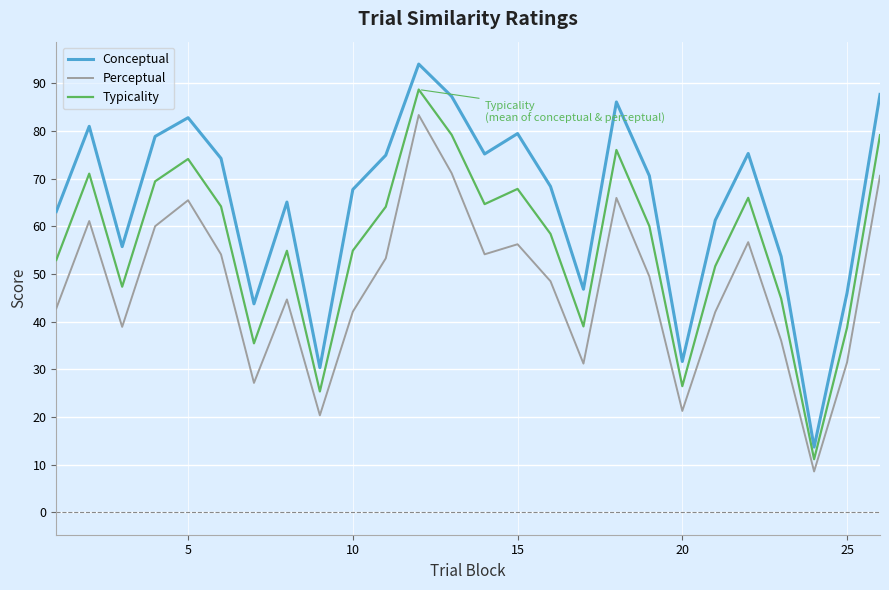

What is the greatest value displayed?

94.0